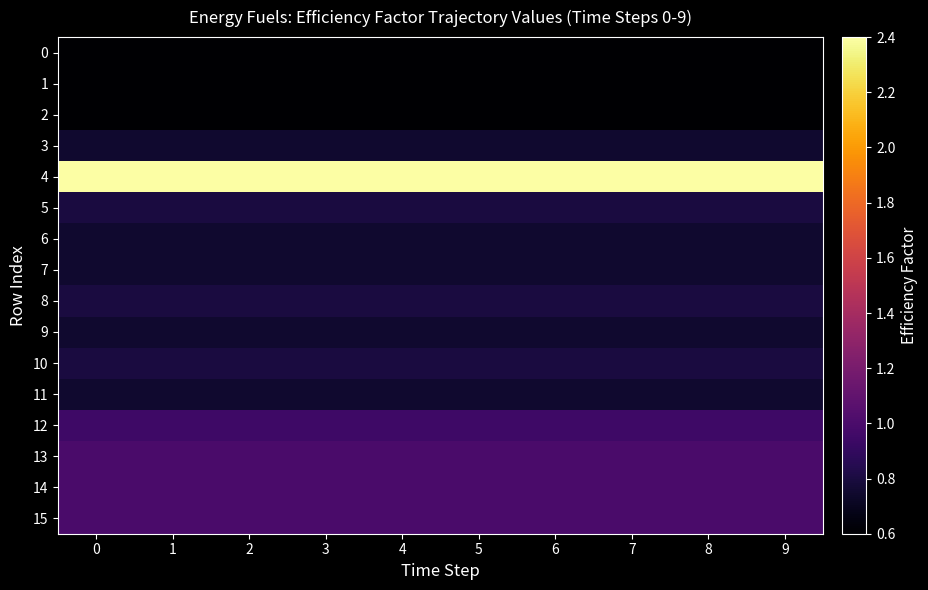

The 4 series shows 3.8 at 8. True or false?

False